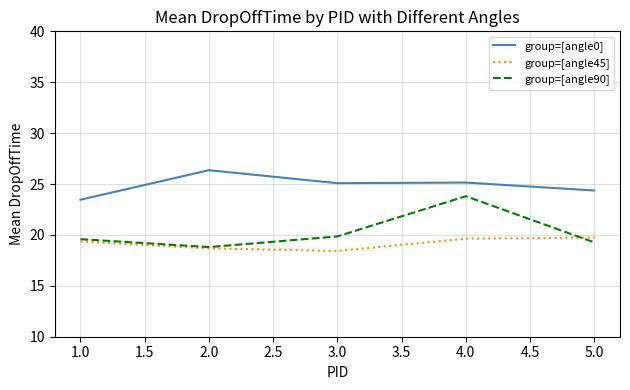

What is the average value of the group=[angle45] series?

19.2